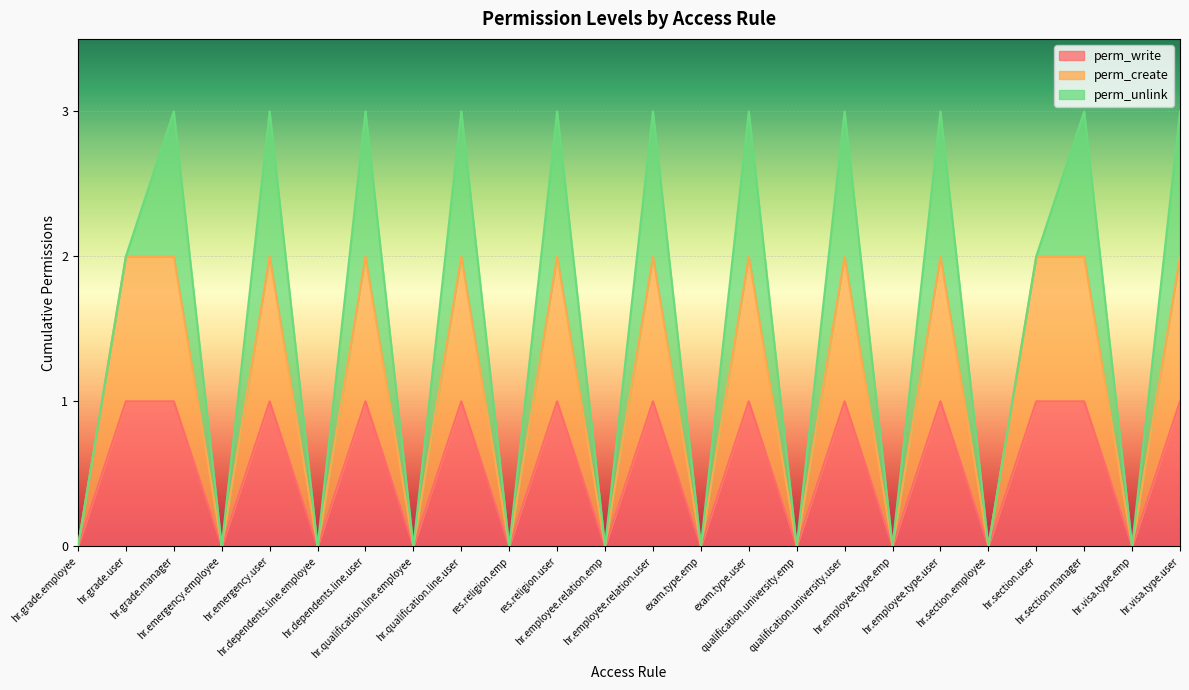

Does the chart display data point markers on the line(s)?

No